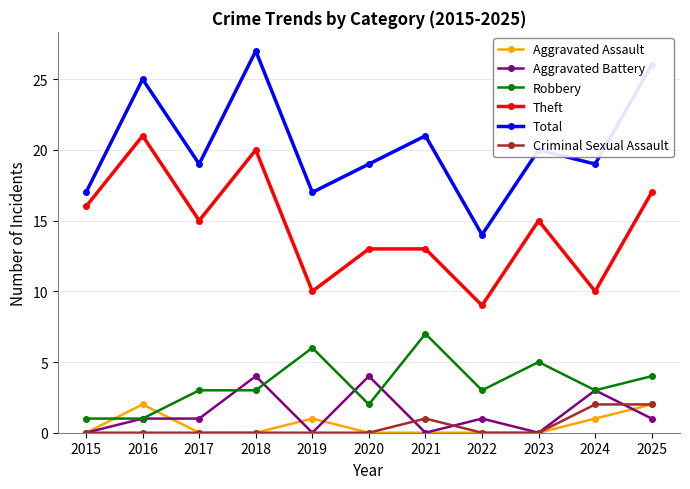

How many distinct data groups are displayed?

6